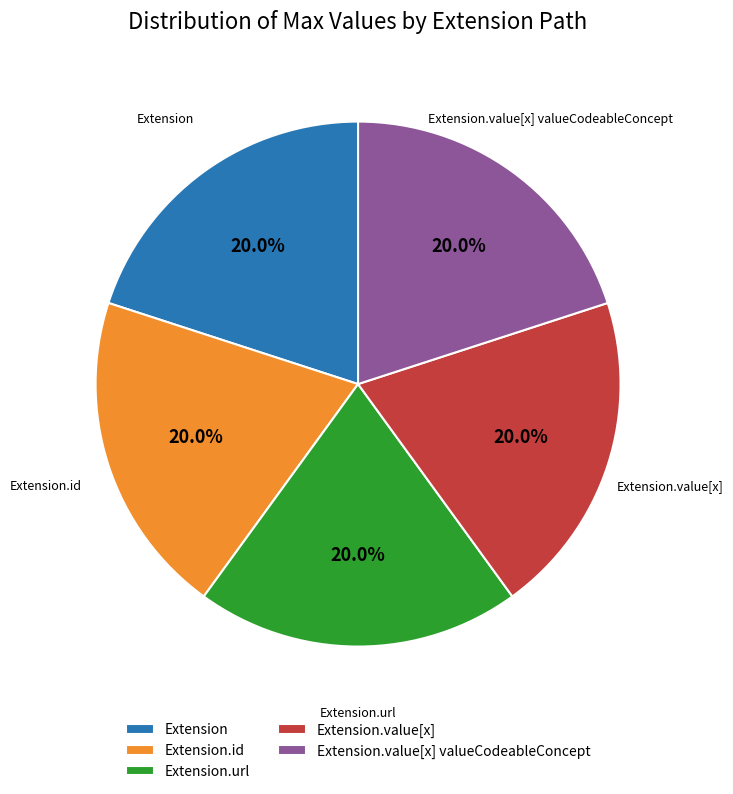

Is there a majority slice in this chart?

No